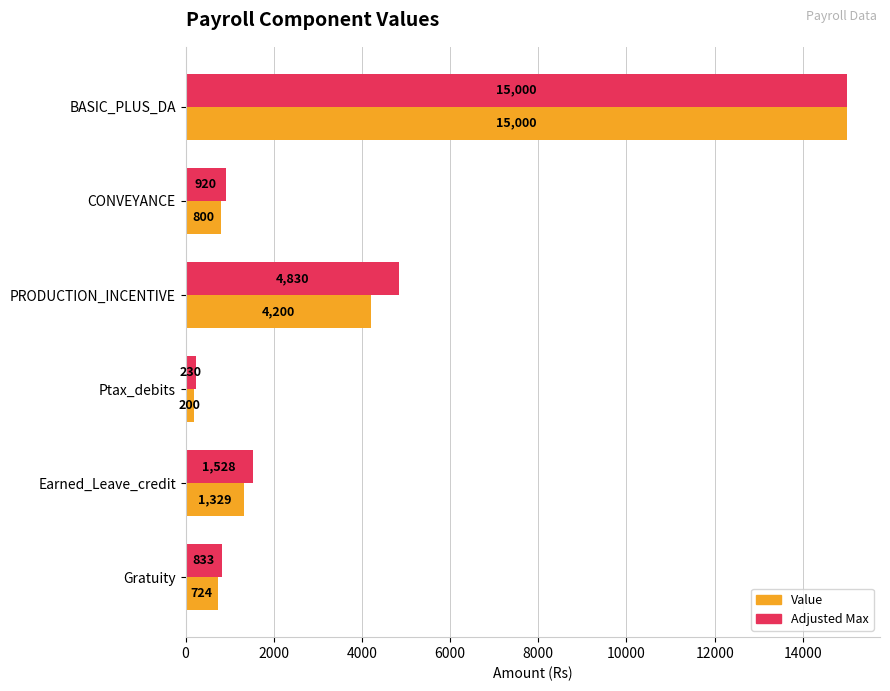

List the series in order of their overall mean, highest first.

Adjusted Max, Value